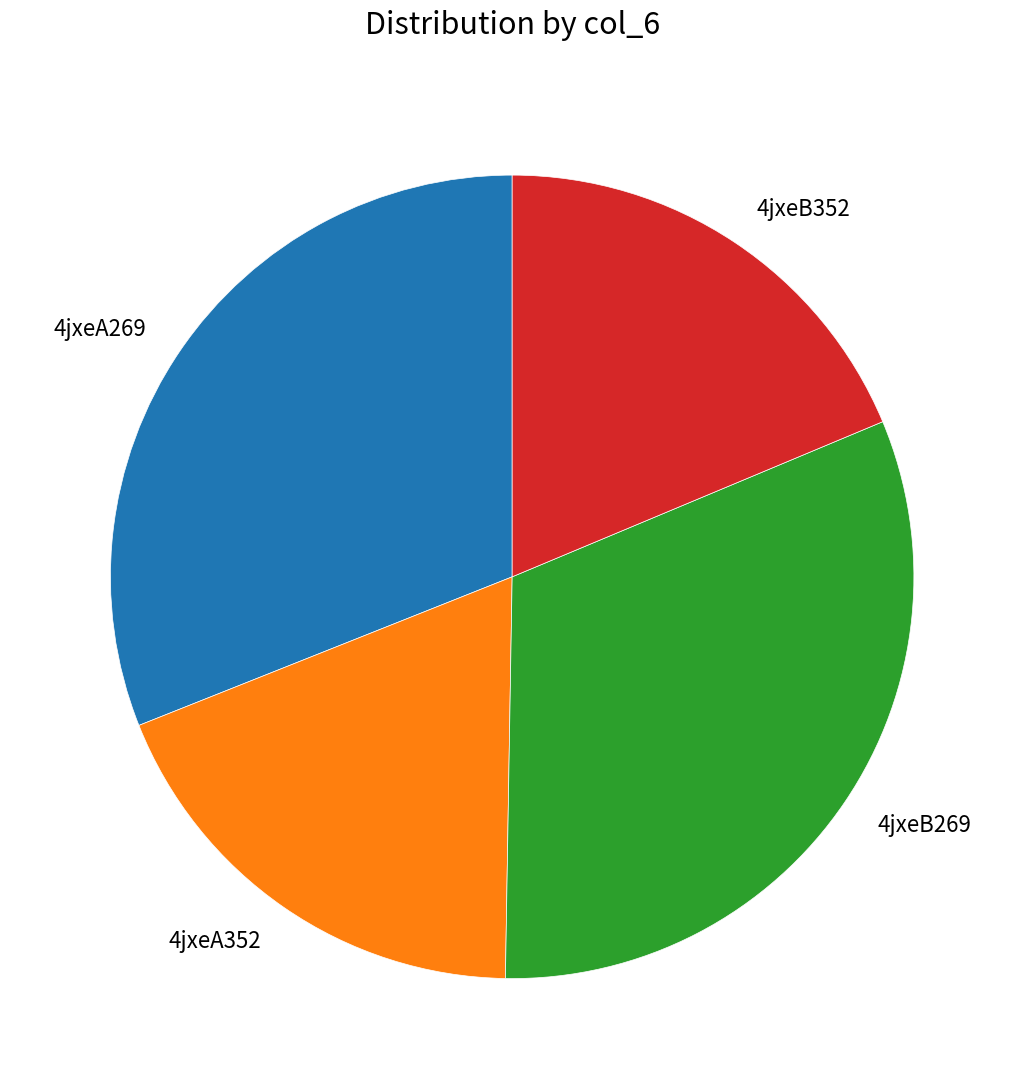

True or false: 4jxeA269 accounts for 31% of the total.

True